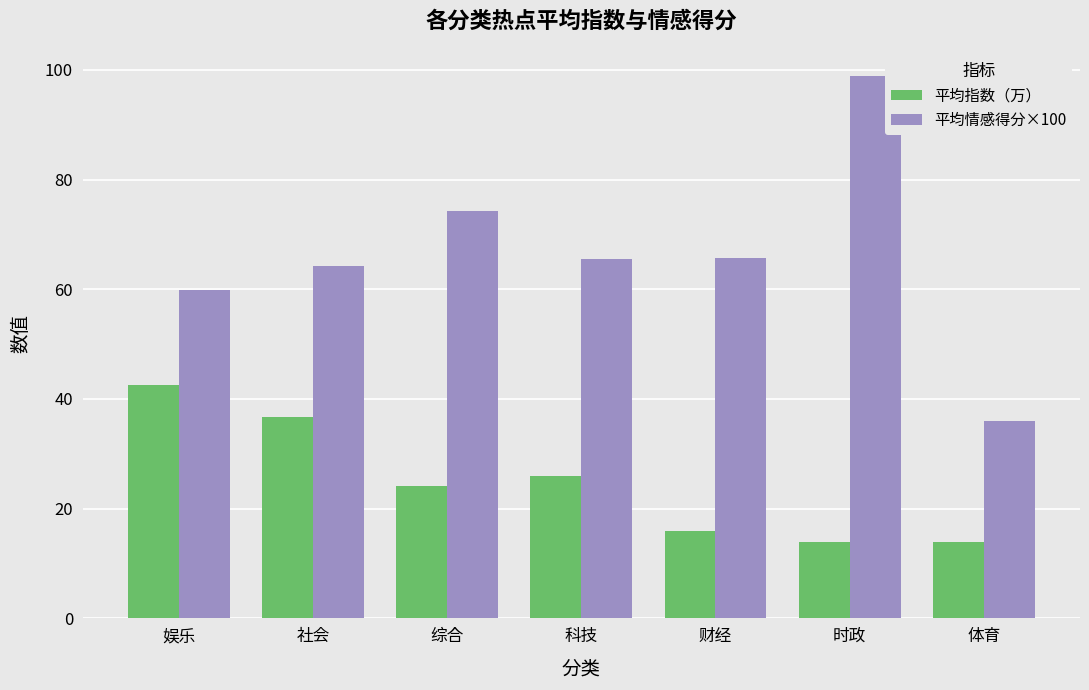

How many data points in 平均指数（万） are less than 24?

3